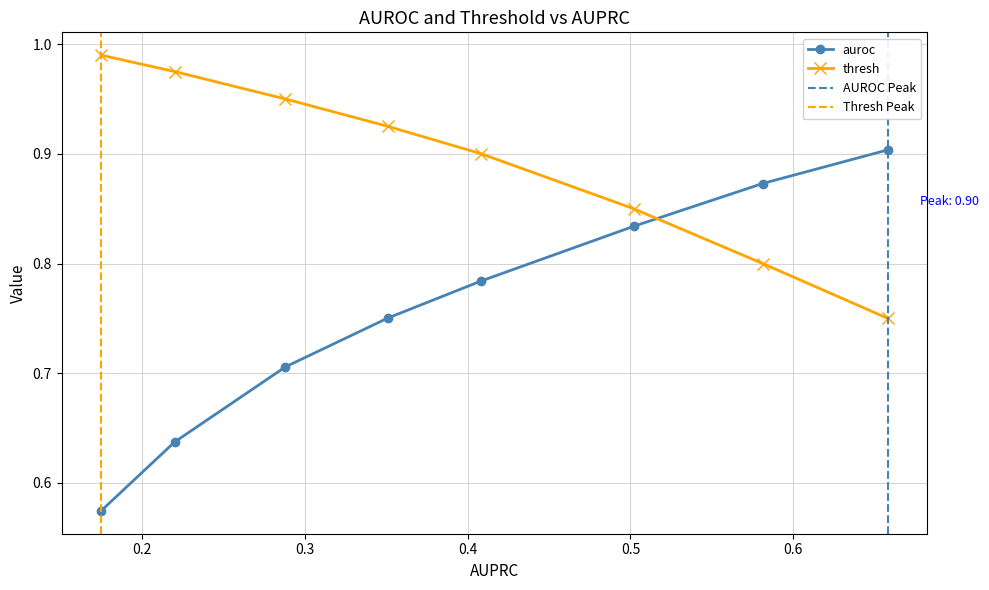

Does the chart have visible grid lines?

Yes